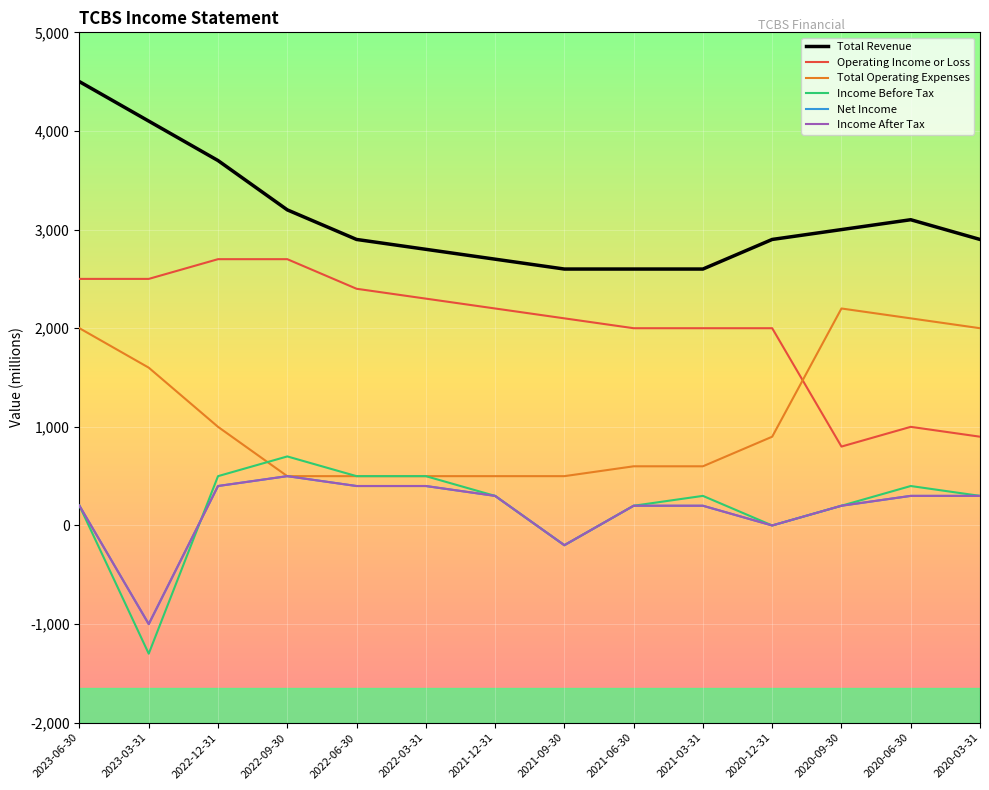

At which label does Total Revenue first exceed 2900?

2023-06-30